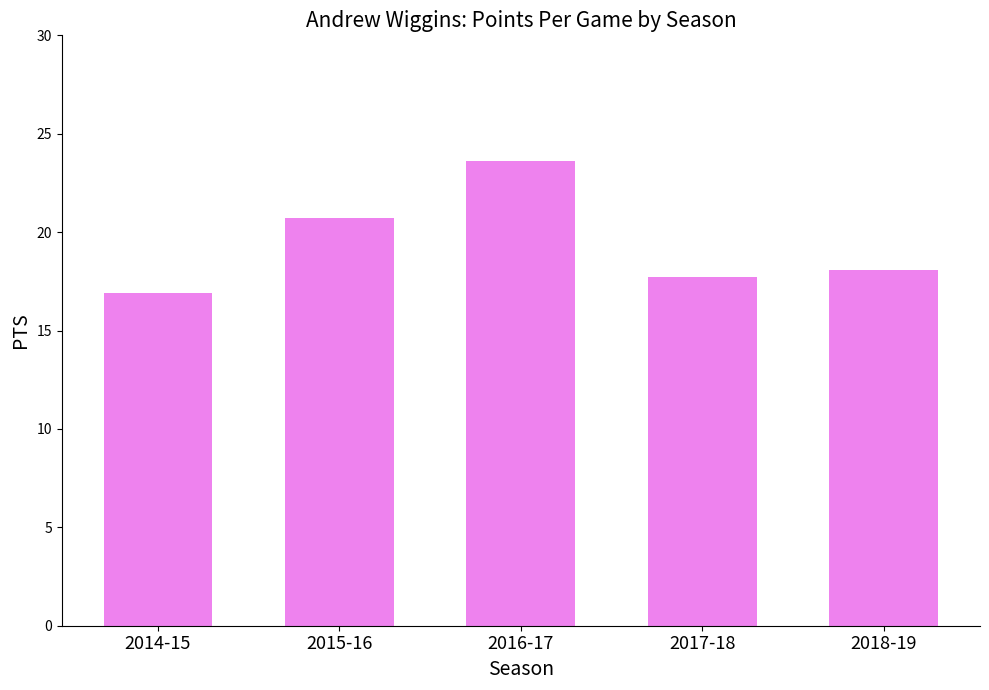

Reading left to right, list all the values displayed in this chart.

2014-15=16.9	2015-16=20.7	2016-17=23.6	2017-18=17.7	2018-19=18.1